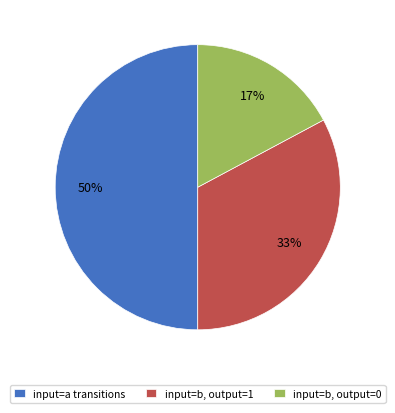

Rank the categories by value from highest to lowest.

input=a transitions, input=b, output=1, input=b, output=0